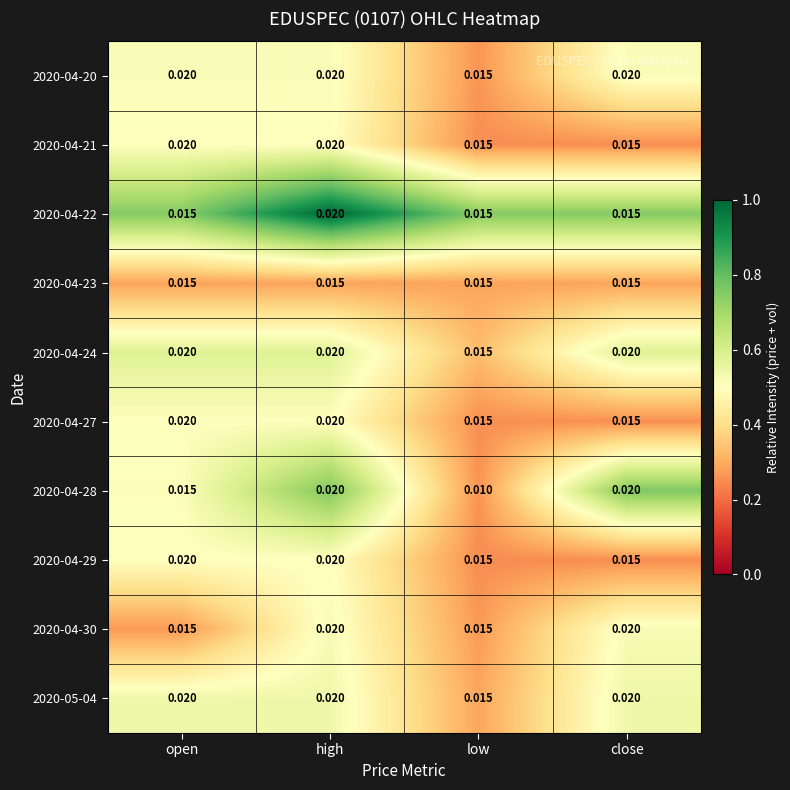

Is the value of 2020-04-23 at open greater than the value of 2020-04-30 at close?

No